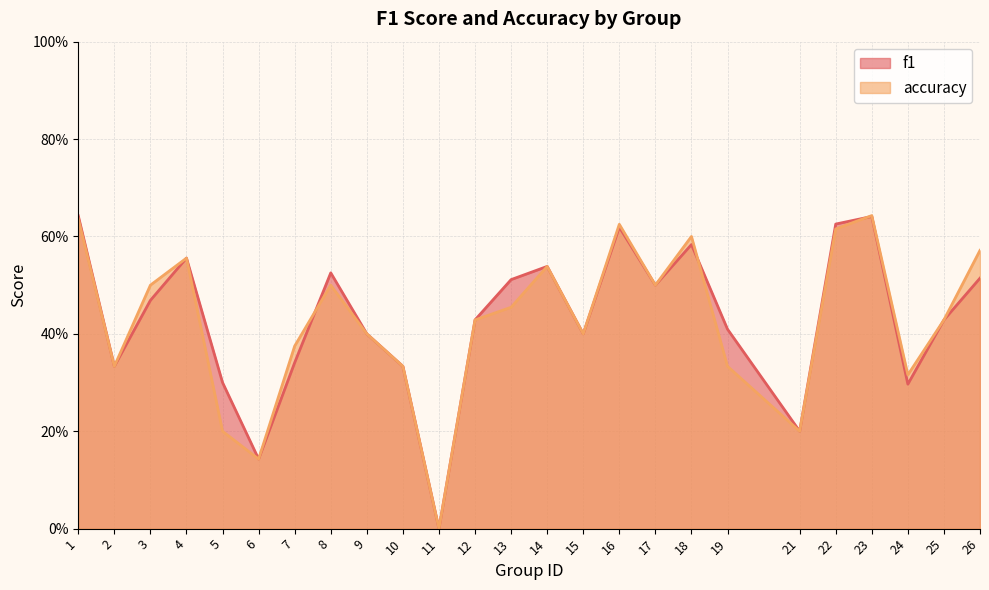

Count the f1 values in the range 0 to 1.

25